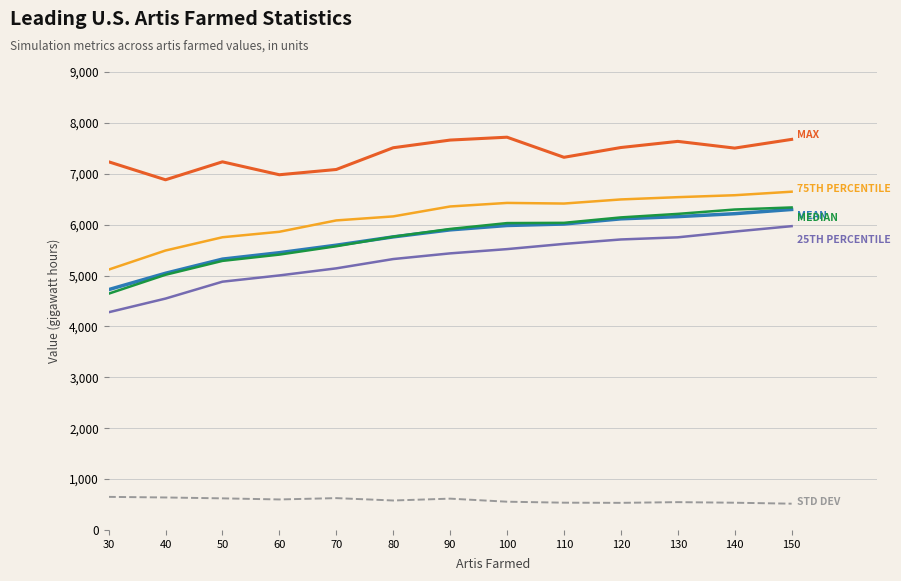

What is the difference between the highest and lowest values at 50?

6613.8